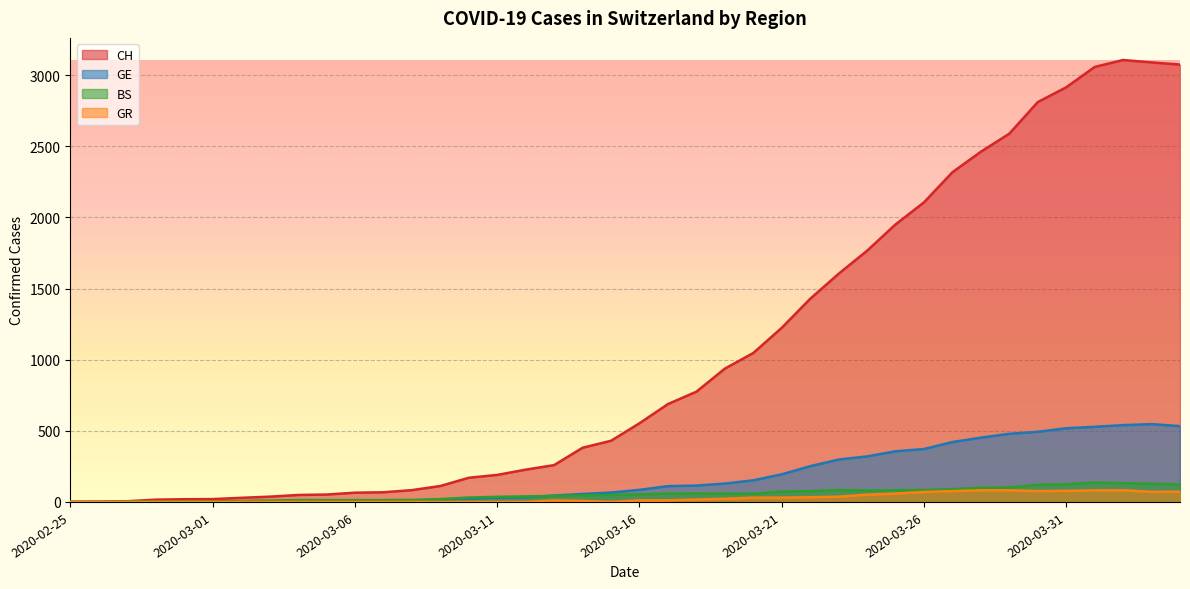

Is it true that CH equals 416 at 2020-03-24?

False